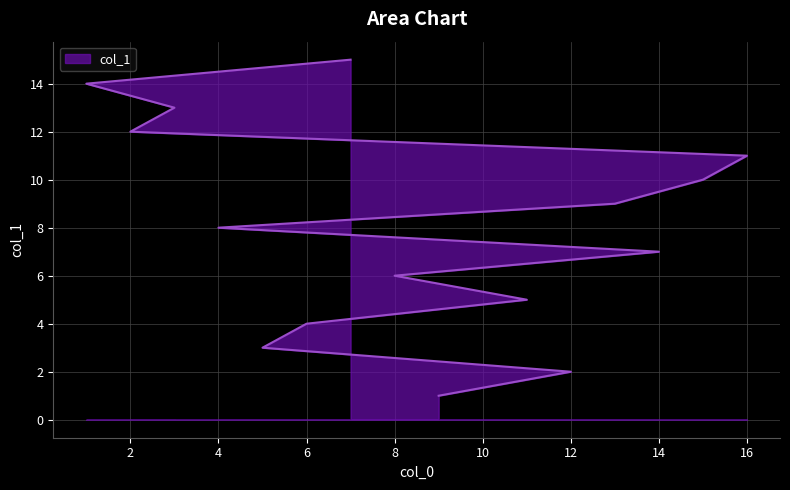

Which has a higher value, 15 or 3?

3